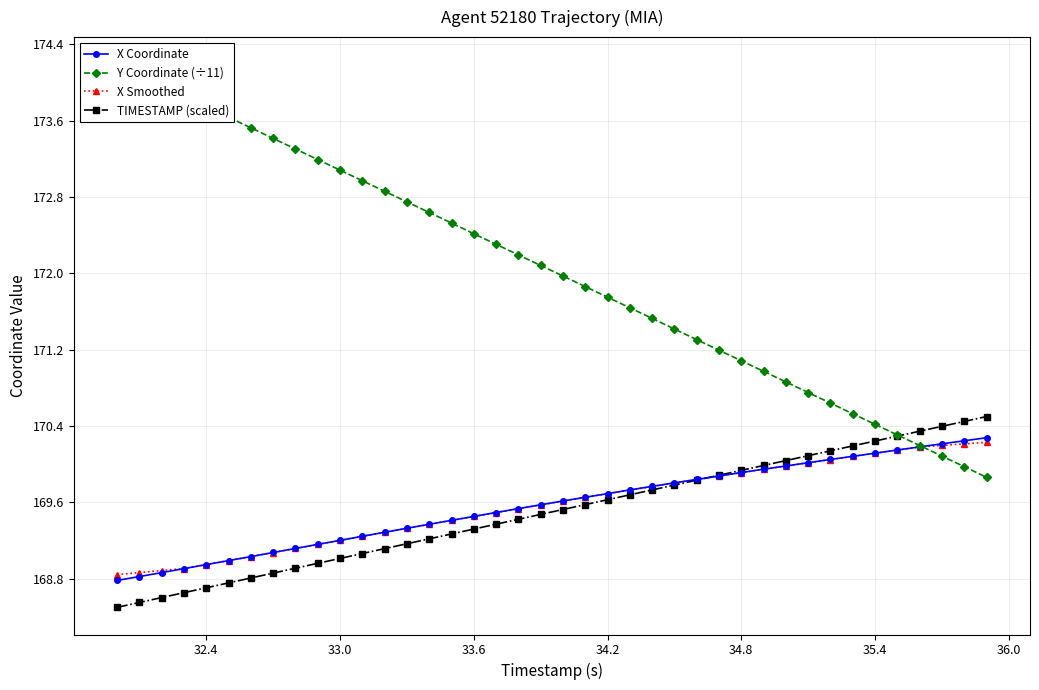

Which series has the largest range (max minus min)?

Y Coordinate (÷11)